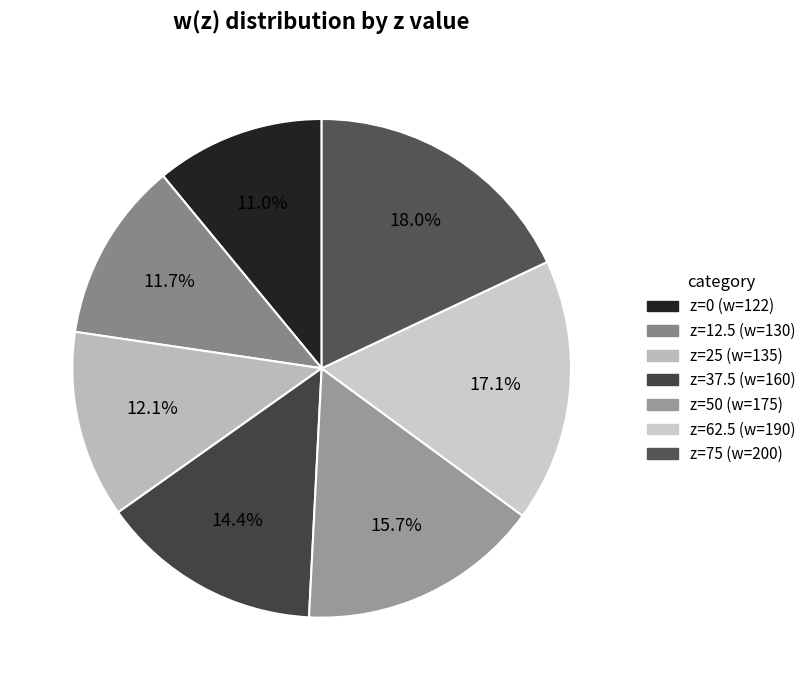

Count the number of slices in the pie.

7